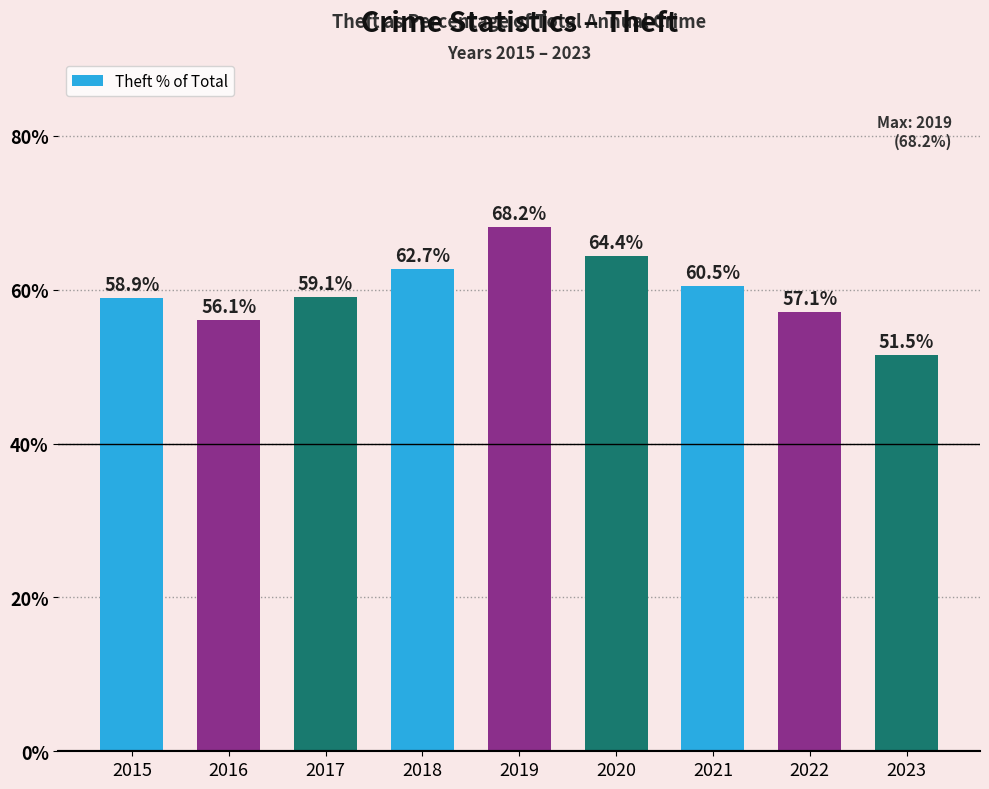

Does the chart contain any negative values?

No